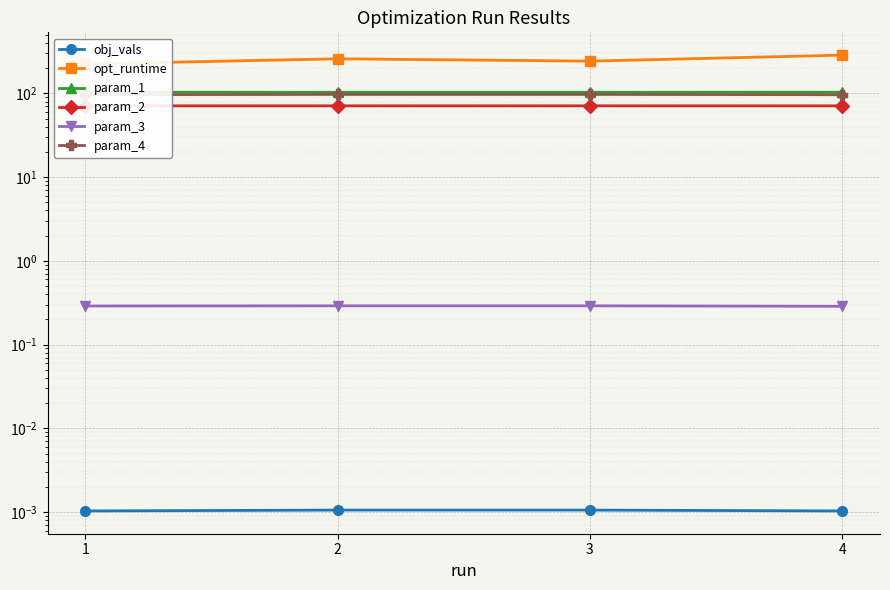

Reading left to right, what are all the values shown in this chart?

obj_vals: 0.0	0.0	0.0	0.0
opt_runtime: 224.6	259.5	243.1	286.9
param_1: 103.4	103.2	103.2	103.4
param_2: 71.1	71.2	71.2	71.1
param_3: 0.3	0.3	0.3	0.3
param_4: 96.6	97.4	97.4	96.6